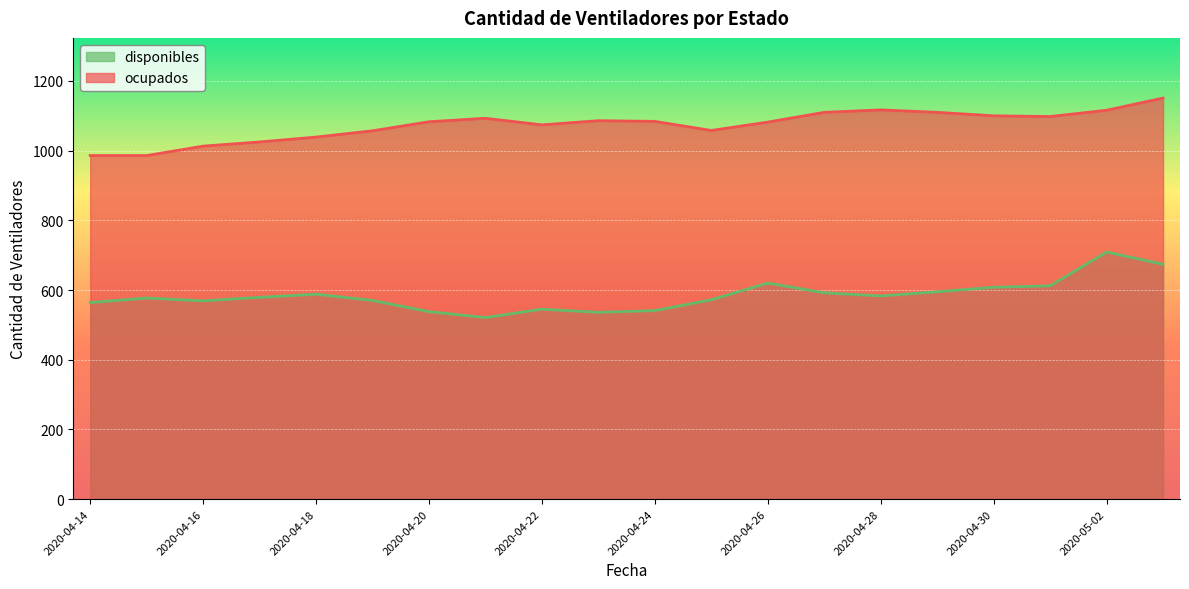

Between 2020-04-25 and 2020-05-01, which is larger?

2020-05-01